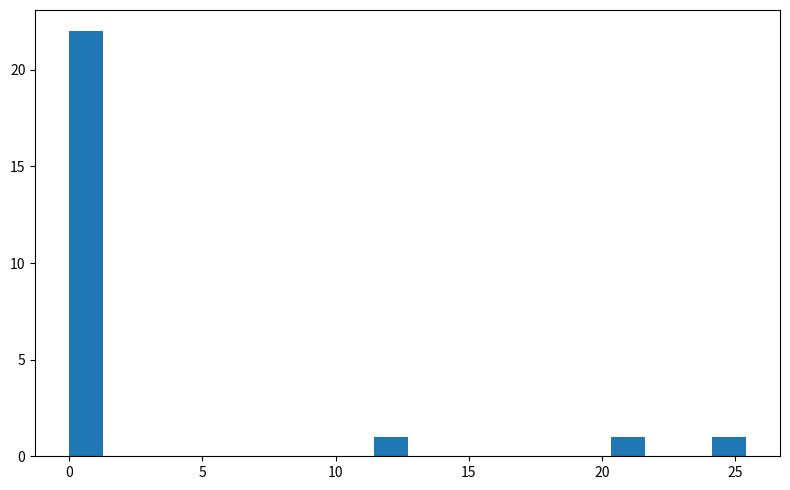

Read against the x-axis, roughly where is the centre of the tallest bar?

0.5